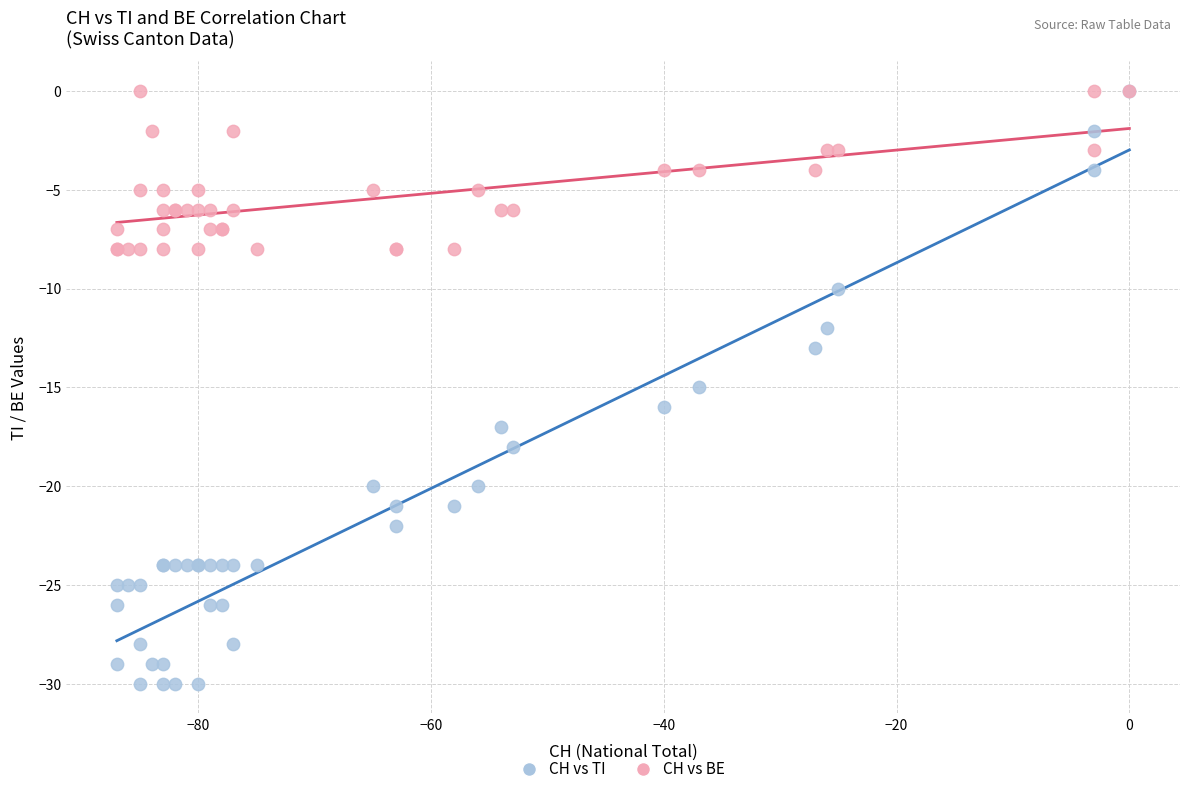

What are all the series names shown in the legend?

CH vs TI, CH vs BE